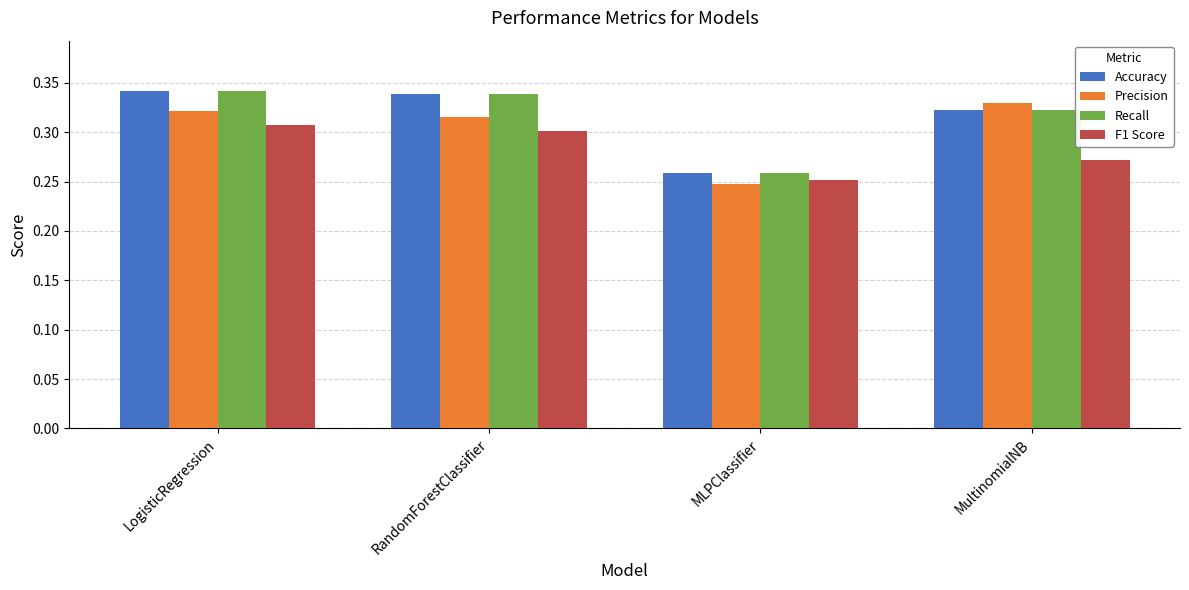

What is the difference between the highest and lowest values at MultinomialNB?

0.1